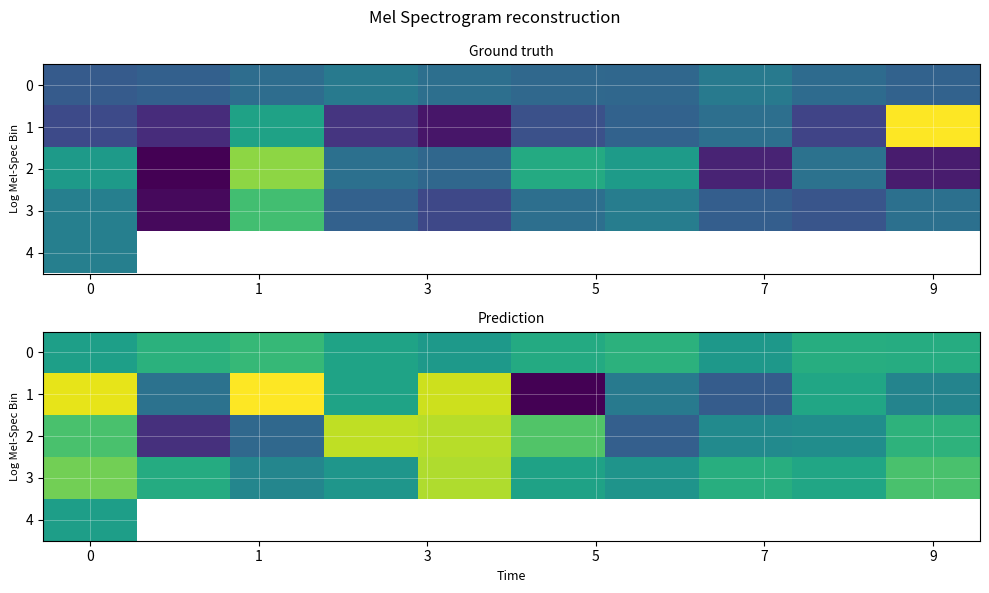

List the series in order of their peak value, highest first.

1, 2, 3, 0, 4